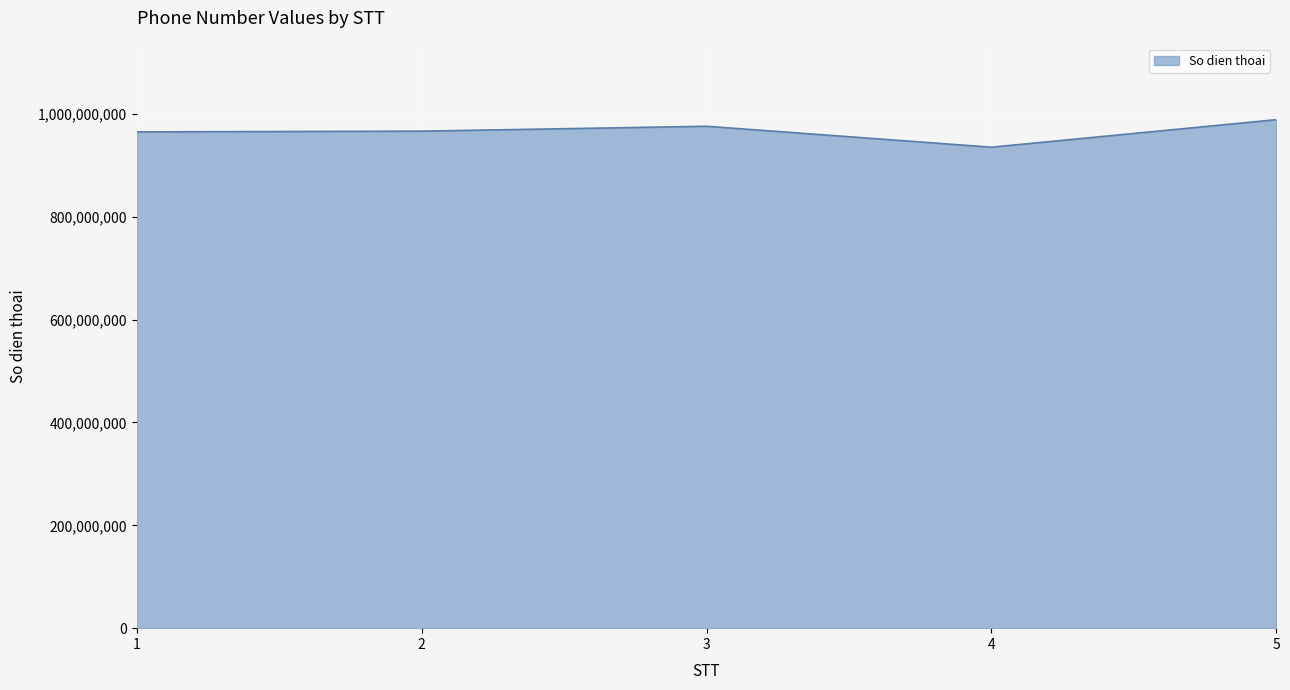

What is the smallest value displayed?

935433888